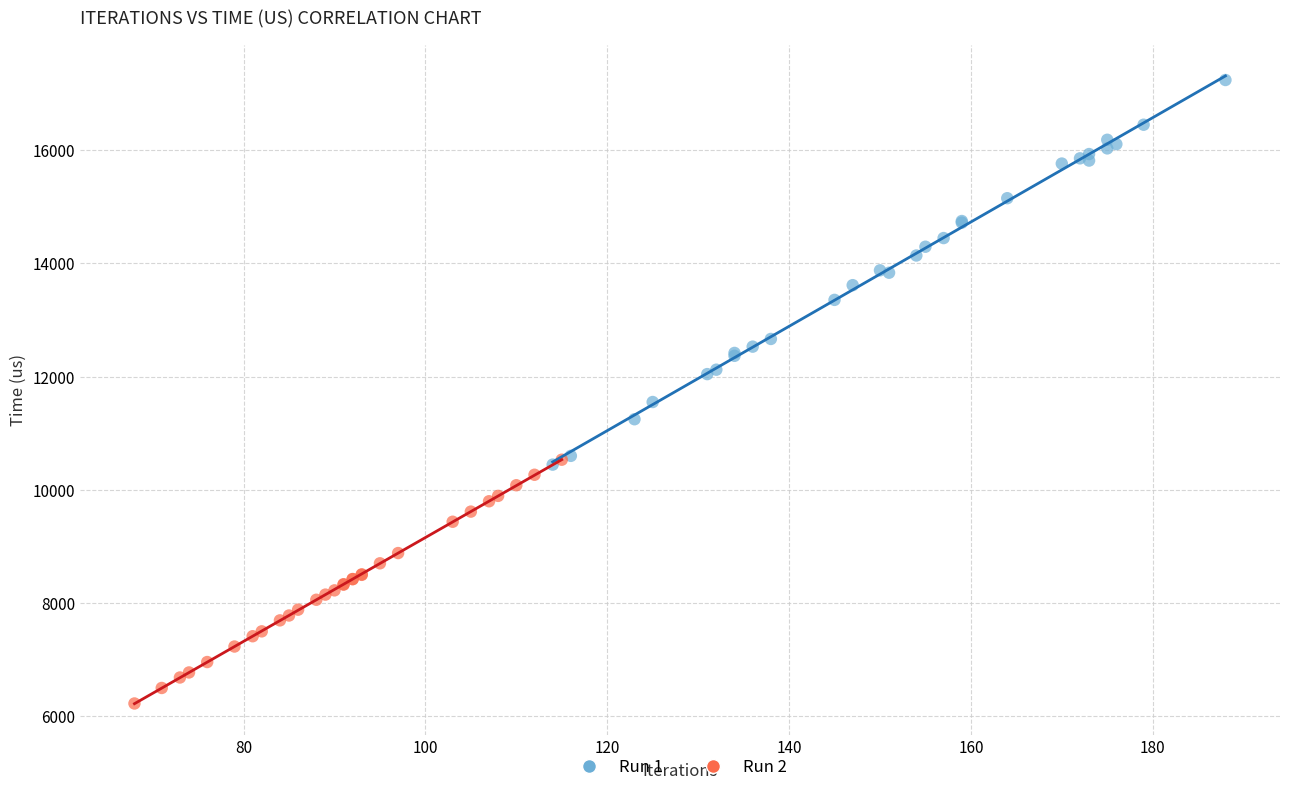

What are all the series names shown in the legend?

Run 1, Run 2